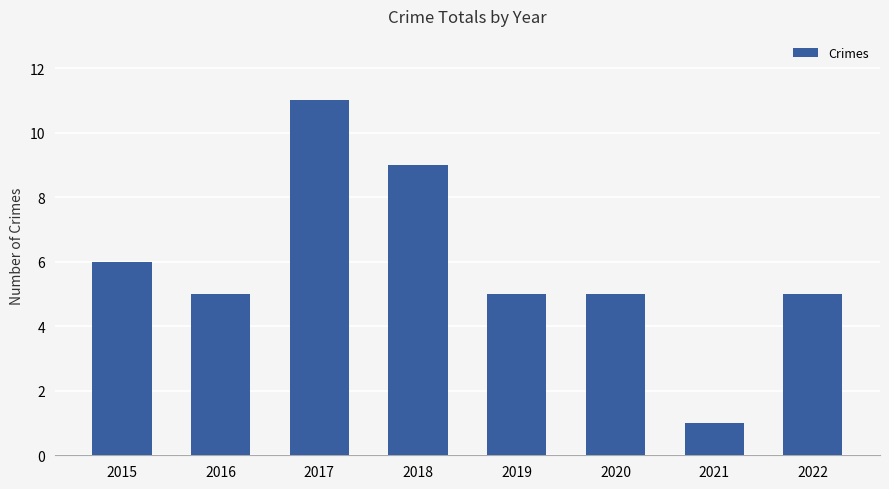

Reading right to left, list all the values displayed in this chart.

5	1	5	5	9	11	5	6